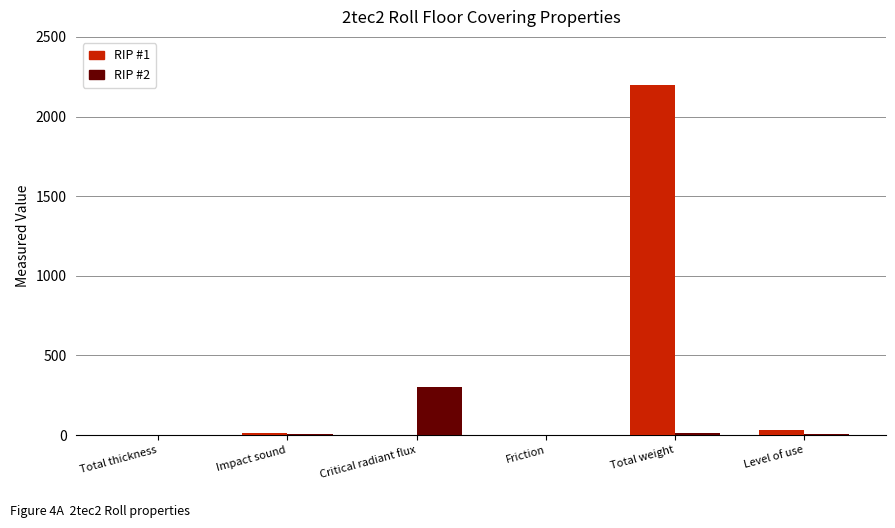

What is the difference between the RIP #2 values at Impact sound and Total weight?

5.0